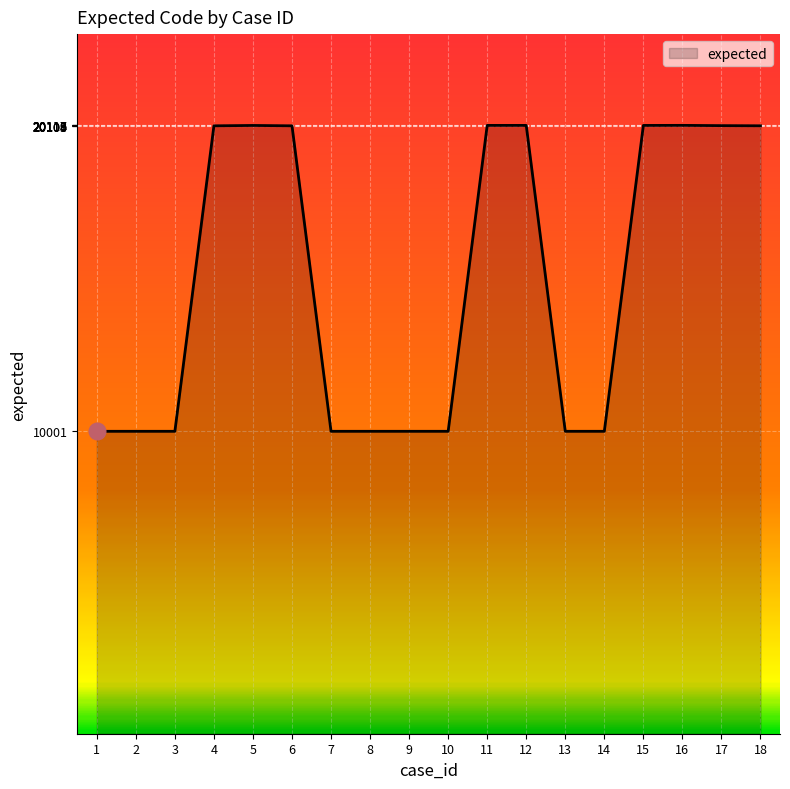

How many values are below 20103?

9